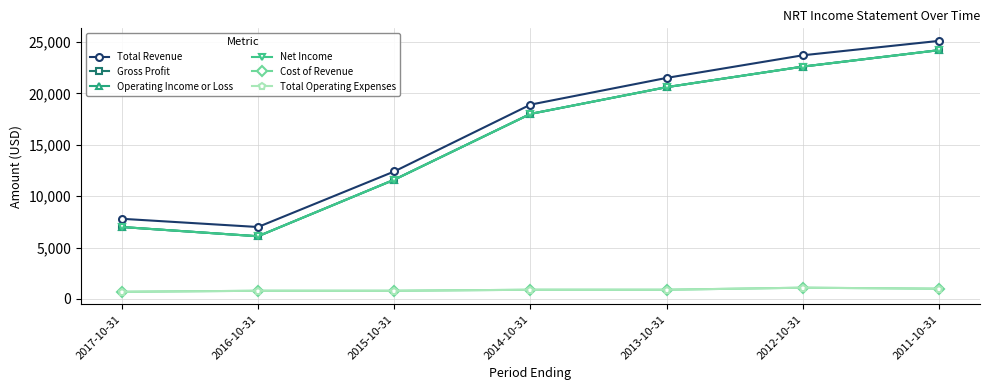

What is the difference between the maximum and minimum values in the Total Operating Expenses series?

400